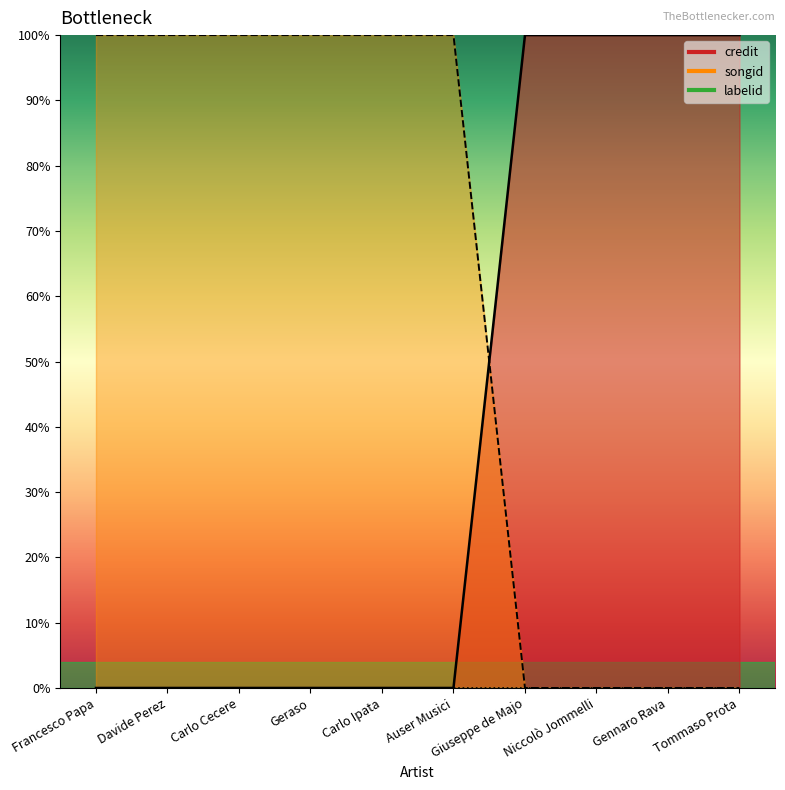

How many intersections are there between songid and credit?

1